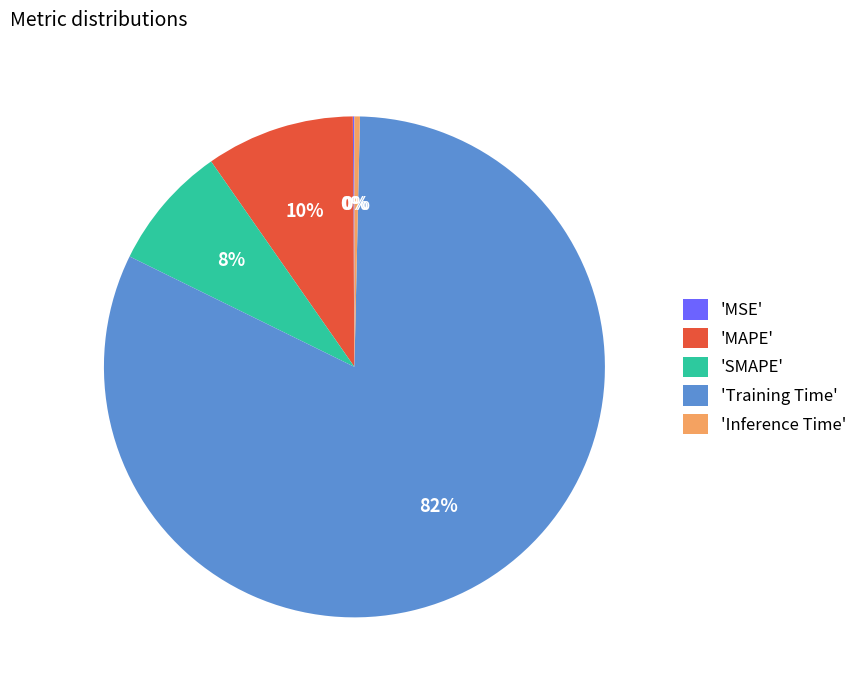

Which slice is the largest?

'Training Time'